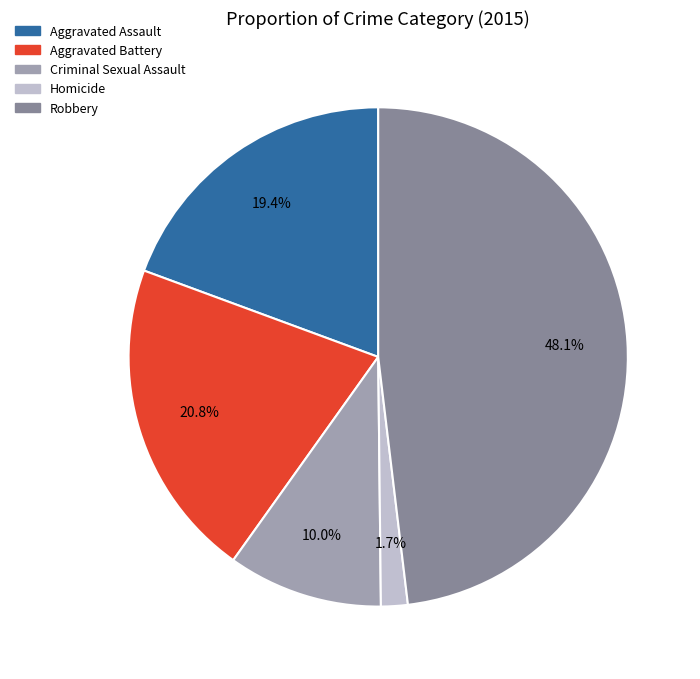

Combined, do Aggravated Battery and Robbery account for over 50%?

Yes